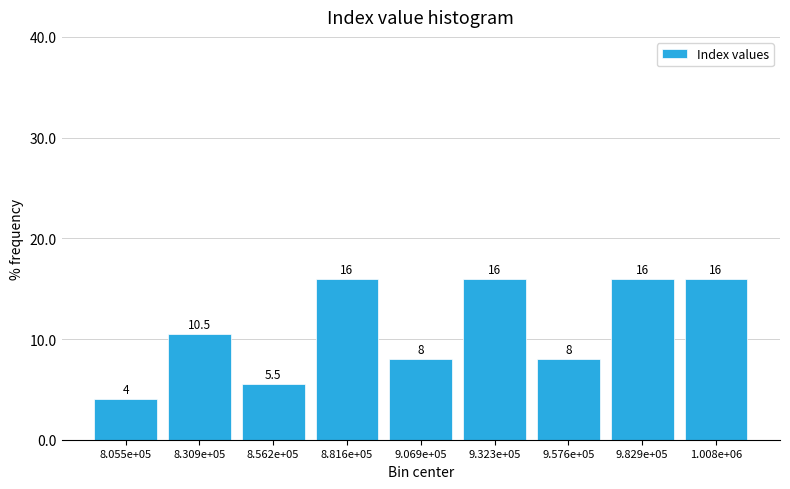

Reading left to right, what are all the values shown in this chart?

4.0	10.5	5.5	16.0	8.0	16.0	8.0	16.0	16.0